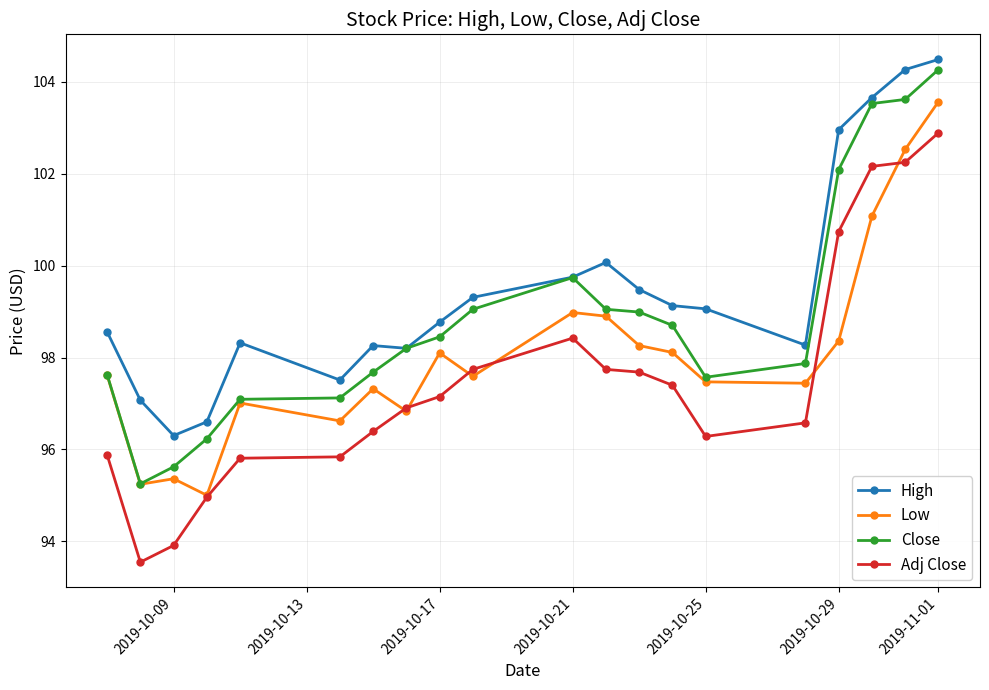

List the series in order of their overall mean, highest first.

High, Close, Low, Adj Close